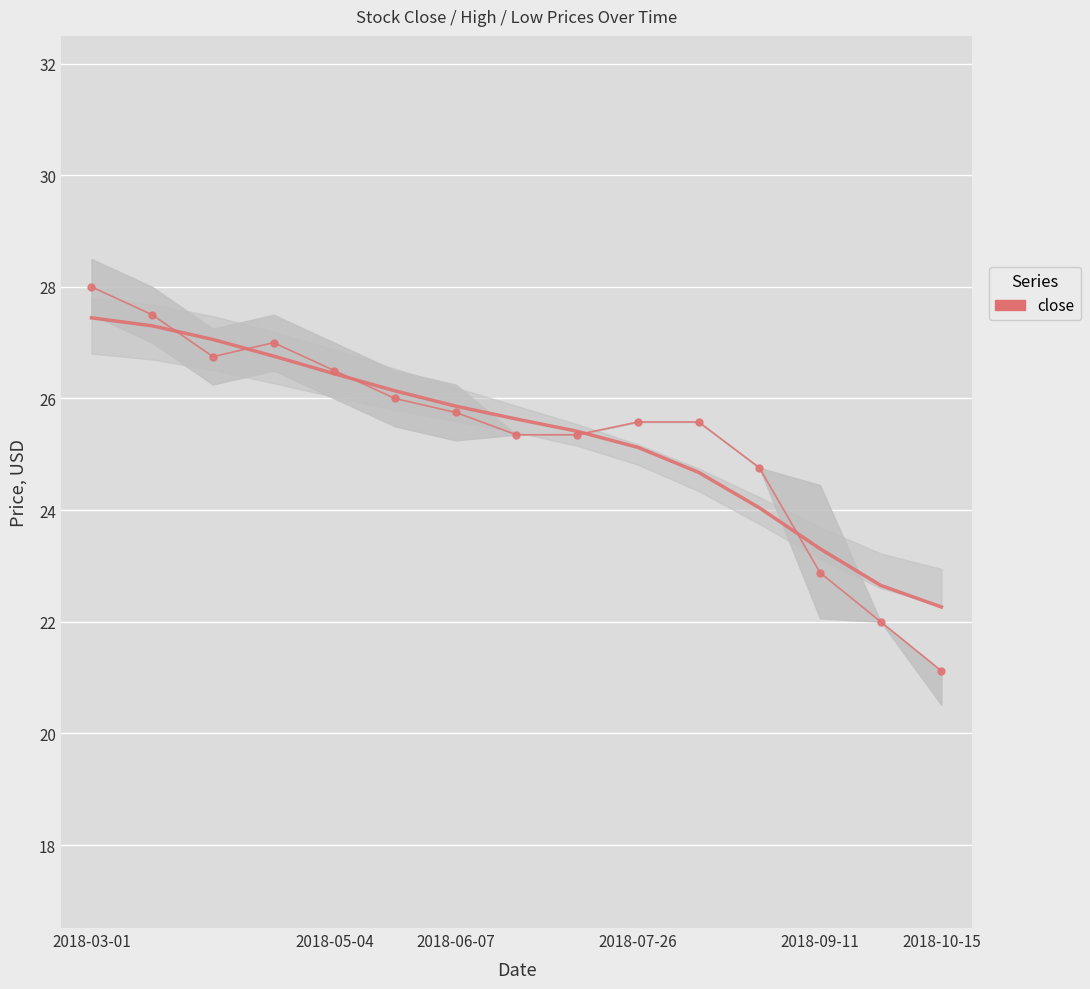

Which category has the lowest value across all series?

2018-10-15